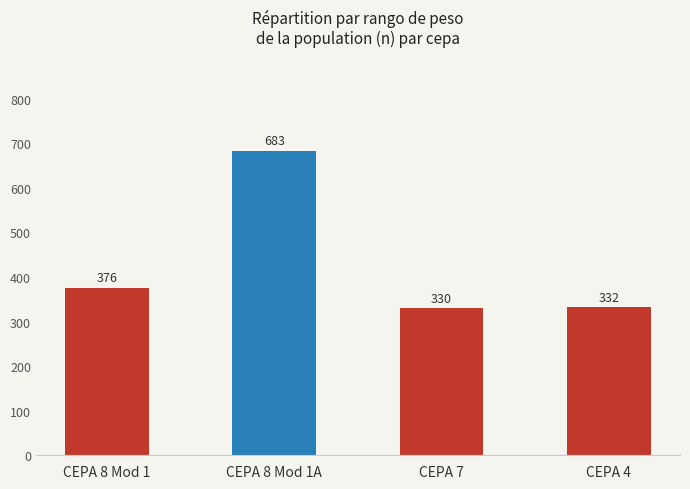

List the labels in order of value, smallest first.

CEPA 7, CEPA 4, CEPA 8 Mod 1, CEPA 8 Mod 1A